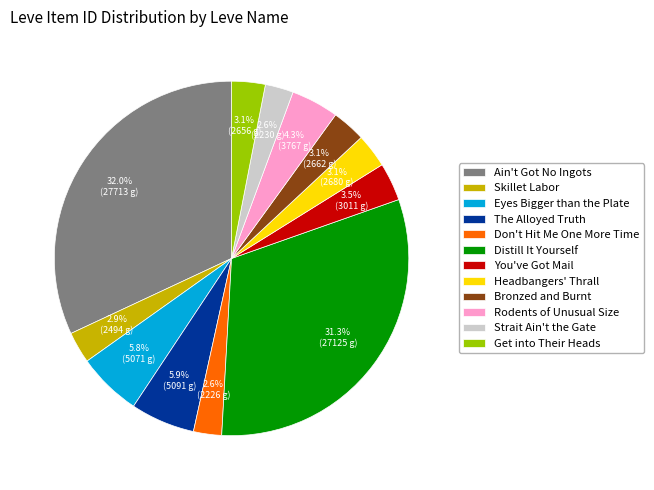

What percentage is NOT represented by Get into Their Heads?

96.9%